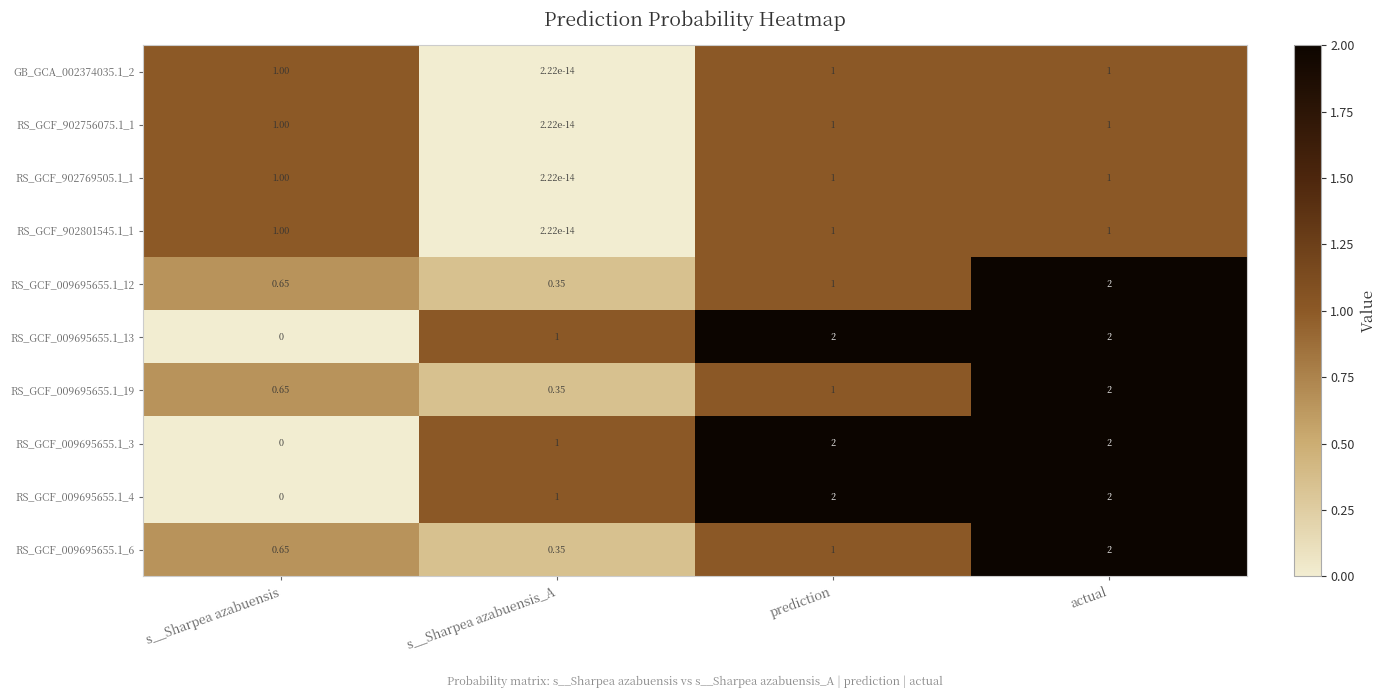

At which label does RS_GCF_902756075.1_1 reach its minimum?

s__Sharpea azabuensis_A